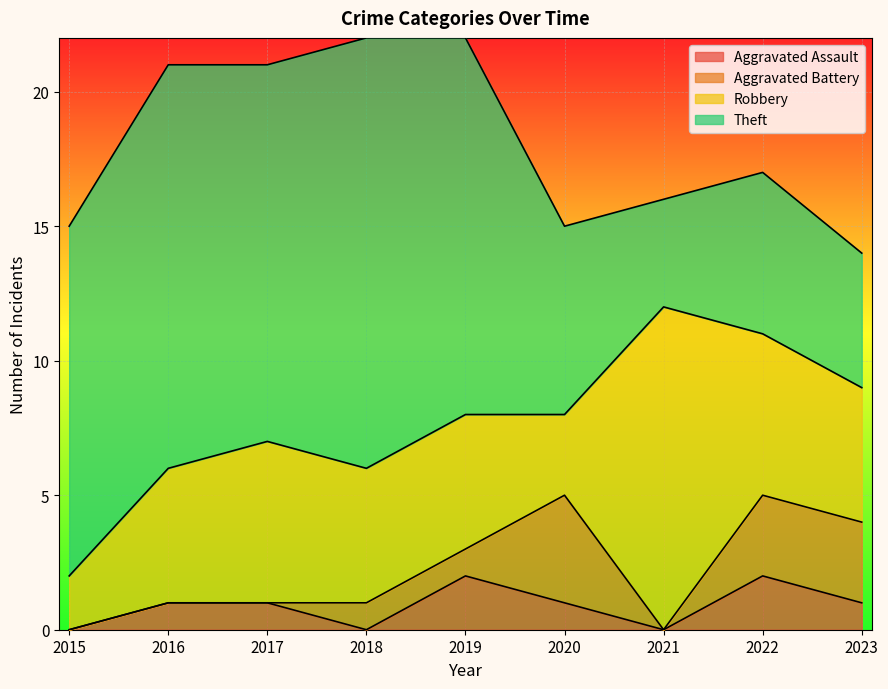

How many lines are shown in the chart?

4